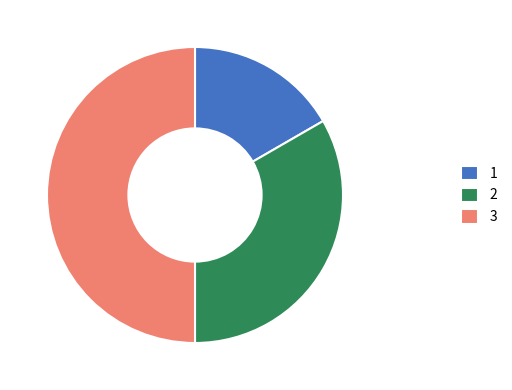

Is 1 the majority of the pie?

No